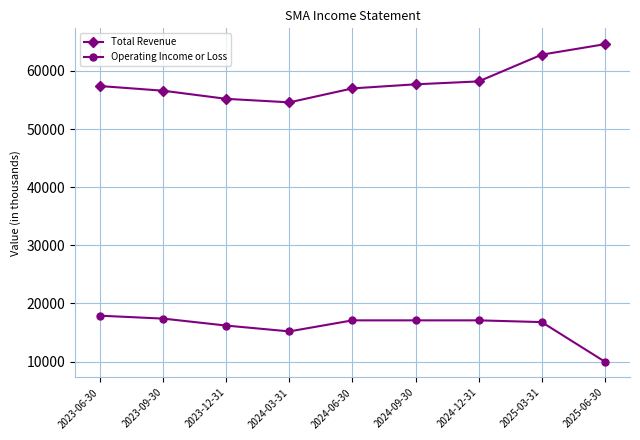

Reading left to right, list all the values displayed in this chart.

Total Revenue: 57400	56600	55200	54600	57000	57700	58200	62800	64600
Operating Income or Loss: 17900	17400	16200	15200	17100	17100	17100	16800	10000